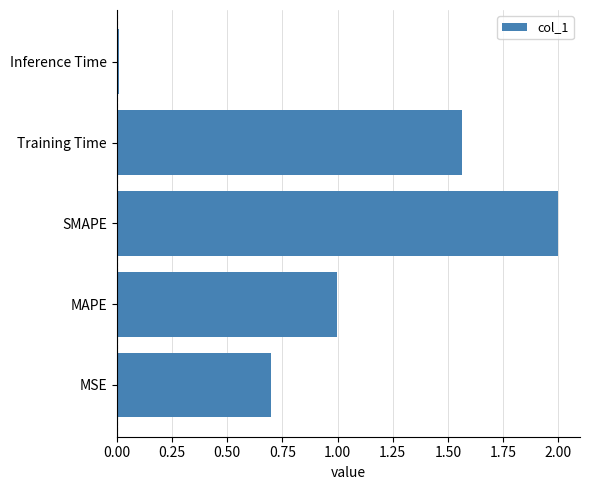

What is the change in value from MSE to MAPE?

+0.3